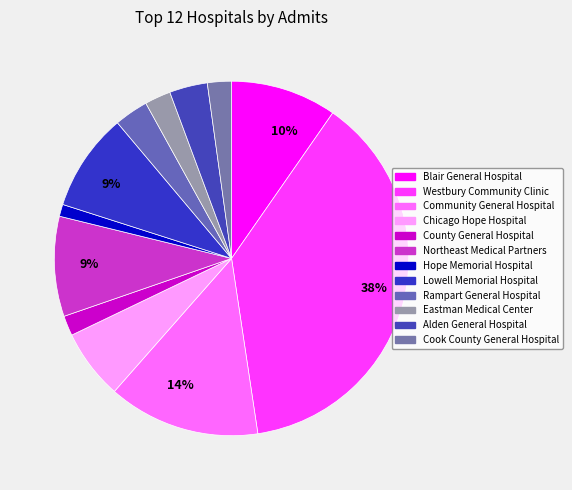

To the nearest percent, what is the difference between the largest and smallest slice percentages?

37%